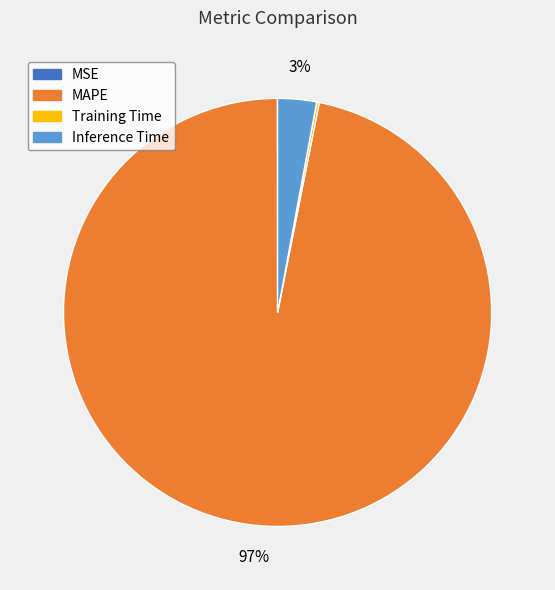

To the nearest percent, what is the average slice percentage?

25%